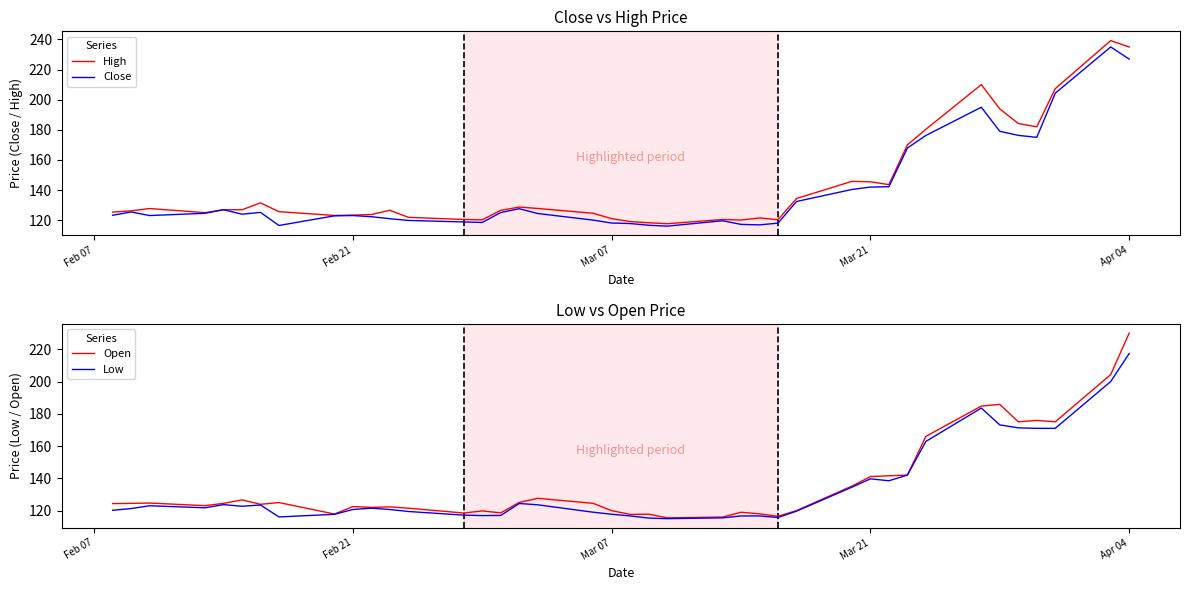

What is the highest value of the Open series?

230.0